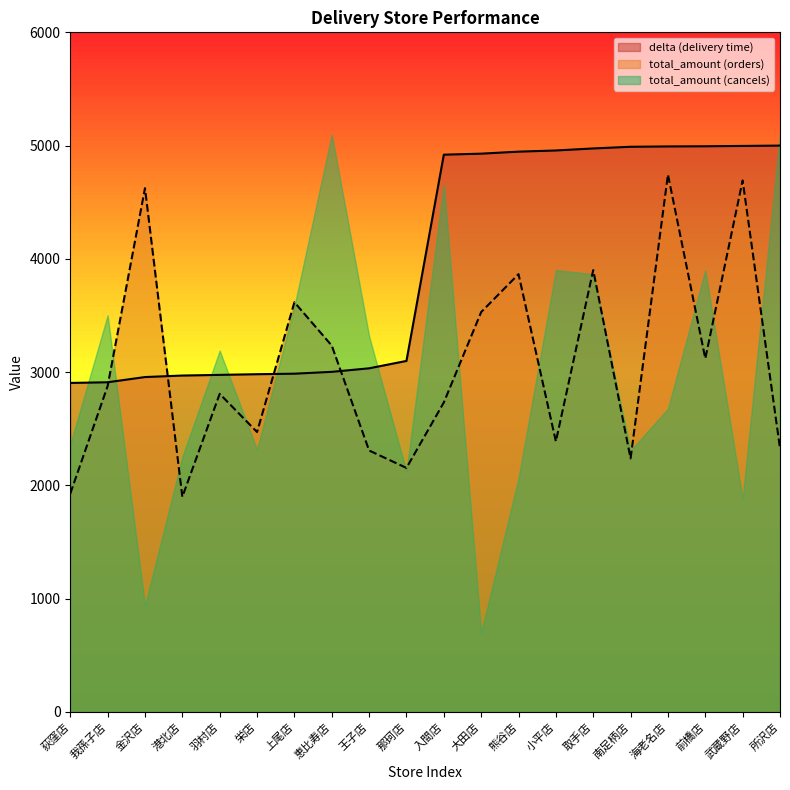

How many categories are shown in the chart?

20